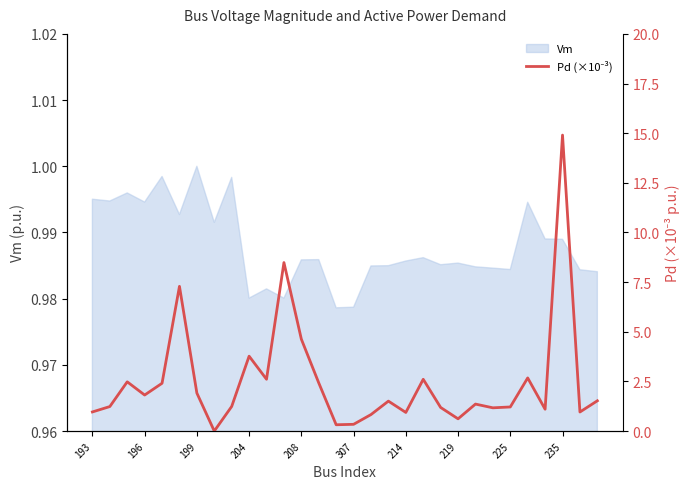

The Vm series shows 0.3 at 214. True or false?

False